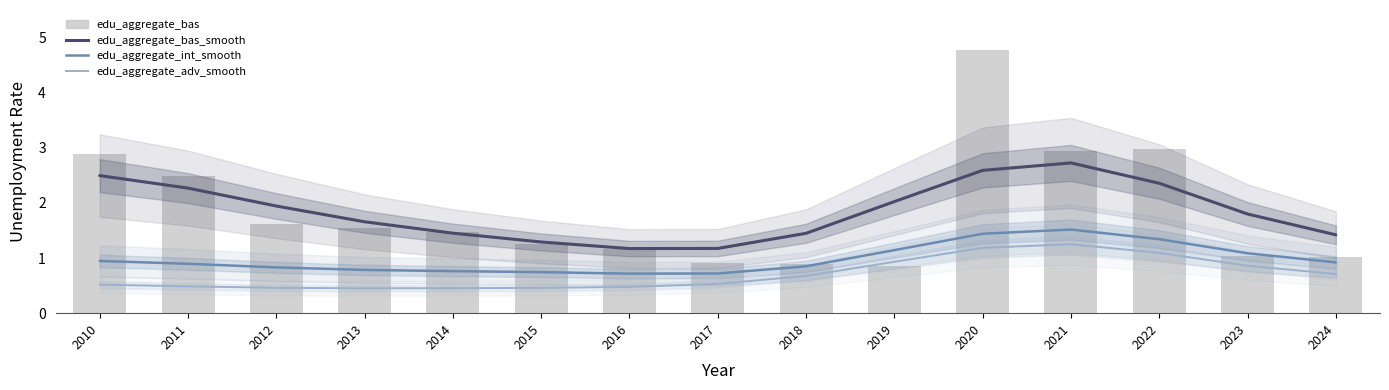

What is the difference between the maximum and second lowest values in the edu_aggregate_adv_smooth series?

0.8